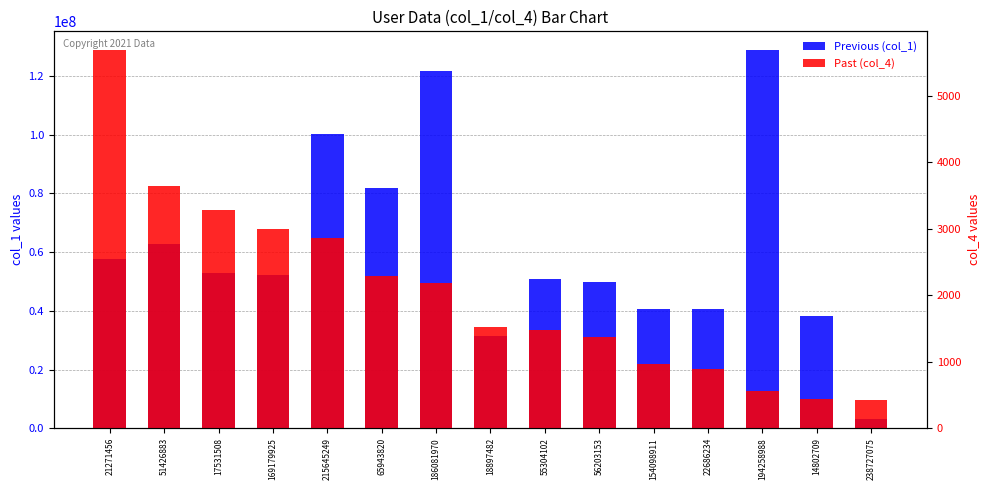

True or false: Past (col_4) has a value of 4038 at 65943820.

False